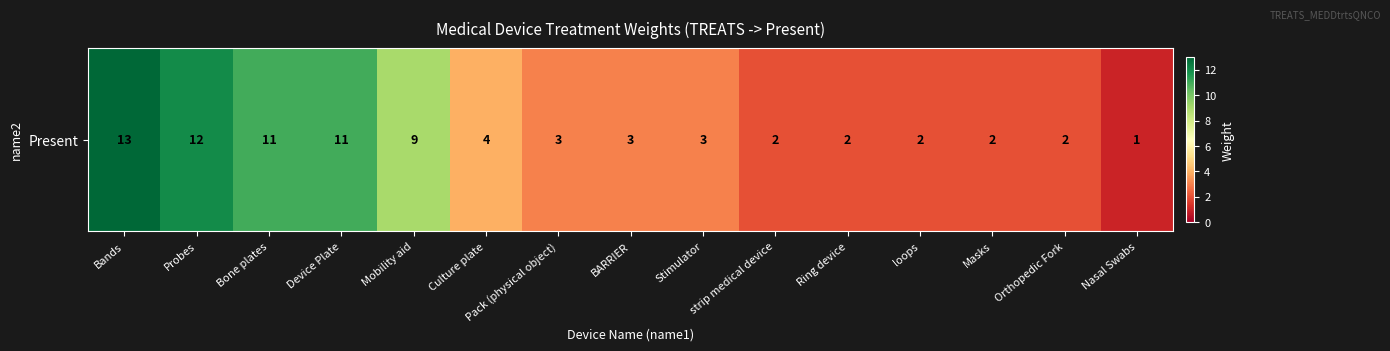

What is the difference between the values at Ring device and Mobility aid?

7